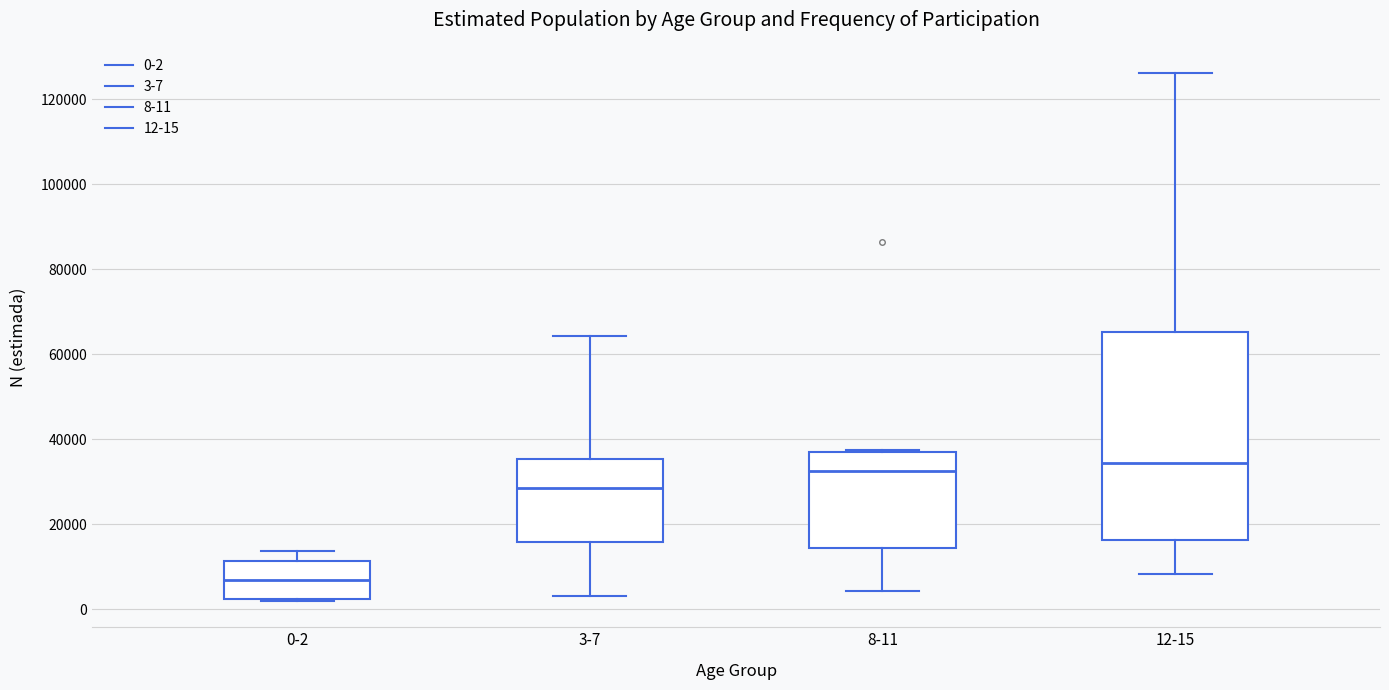

Reading left to right, read every box against the y-axis: the position of its median line, the range the box covers, and the ends of its whiskers. The values are not printed on the chart, so give them approximately, as read against the axis.

0-2: median 6000, box 2000 to 12000, whiskers 2000 to 14000
3-7: median 28000, box 16000 to 36000, whiskers 4000 to 64000
8-11: median 32000, box 14000 to 38000, whiskers 4000 to 38000
12-15: median 34000, box 16000 to 66000, whiskers 8000 to 126000